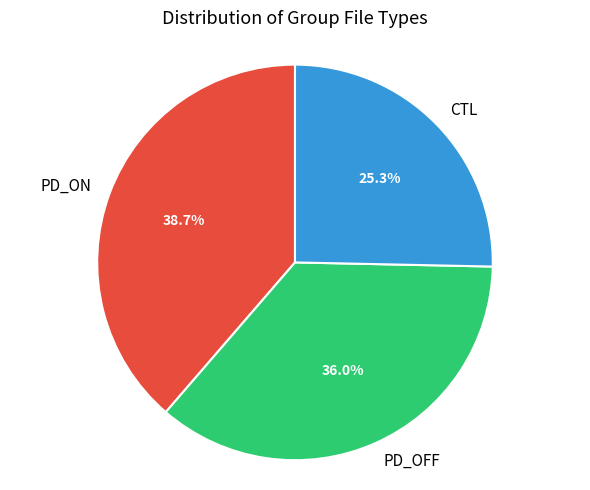

What percentage is the PD_OFF slice, to the nearest percent?

36%